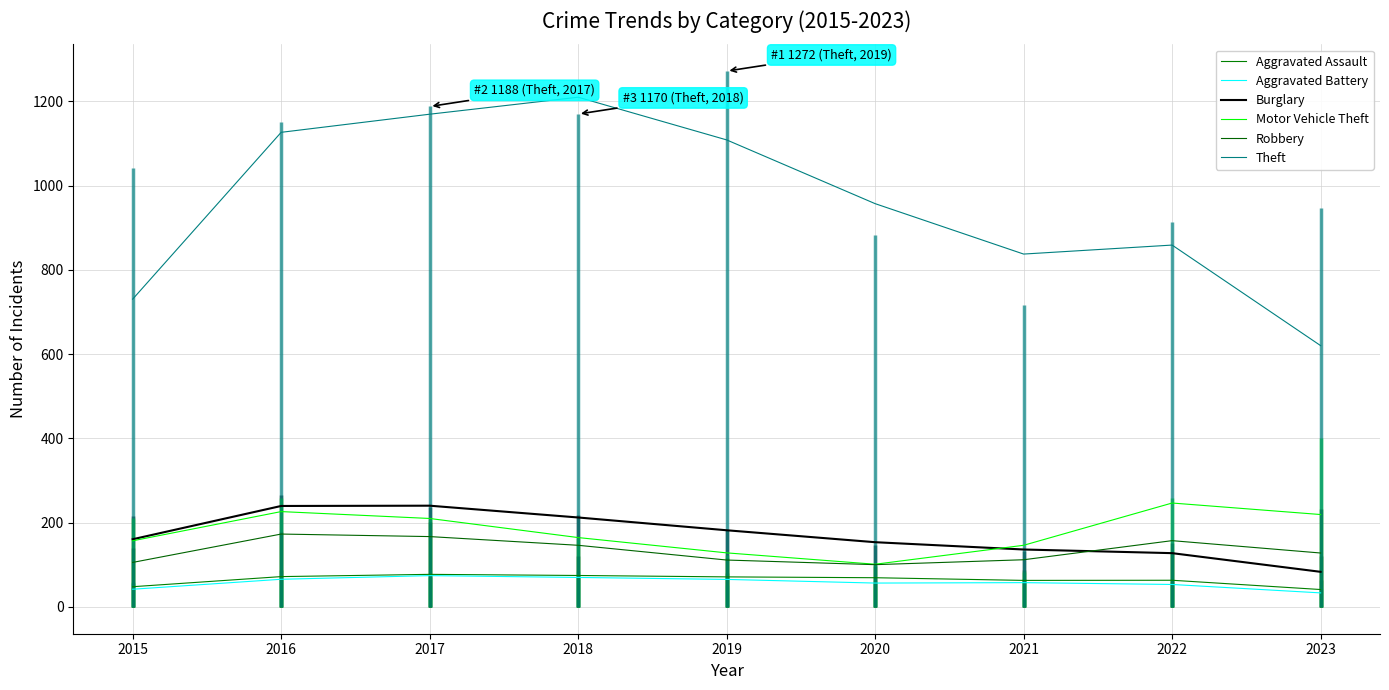

True or false: Robbery has more than 0 points higher than both neighbors.

True